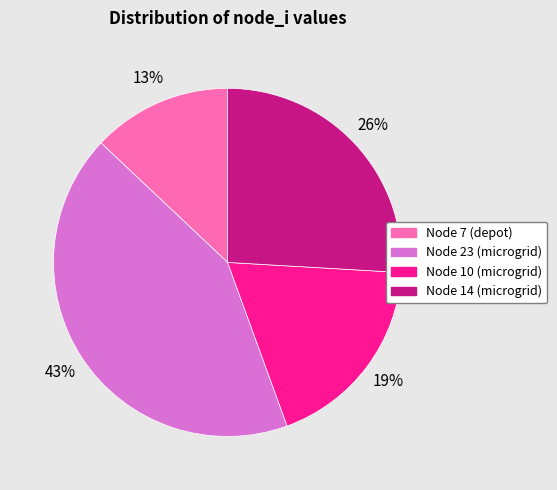

Count the number of slices in the pie.

4